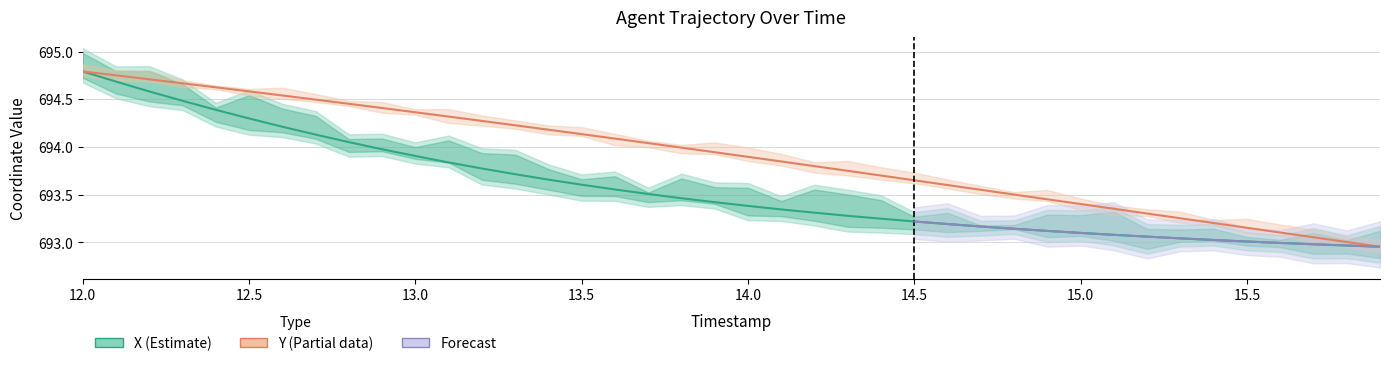

What is the difference between the highest and lowest values at 12.7?

0.4